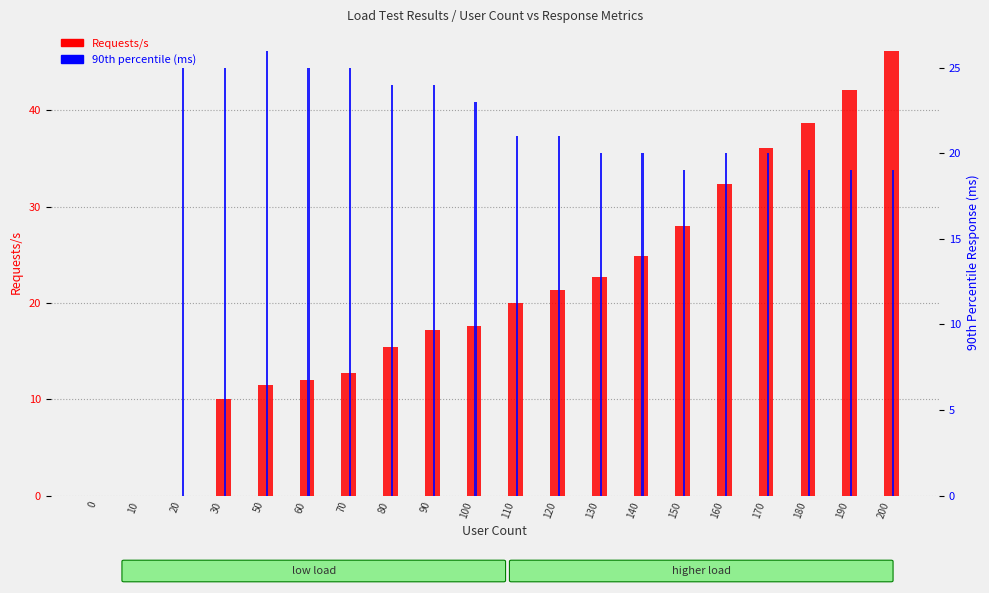

What is the sum of all Requests/s values?

408.8